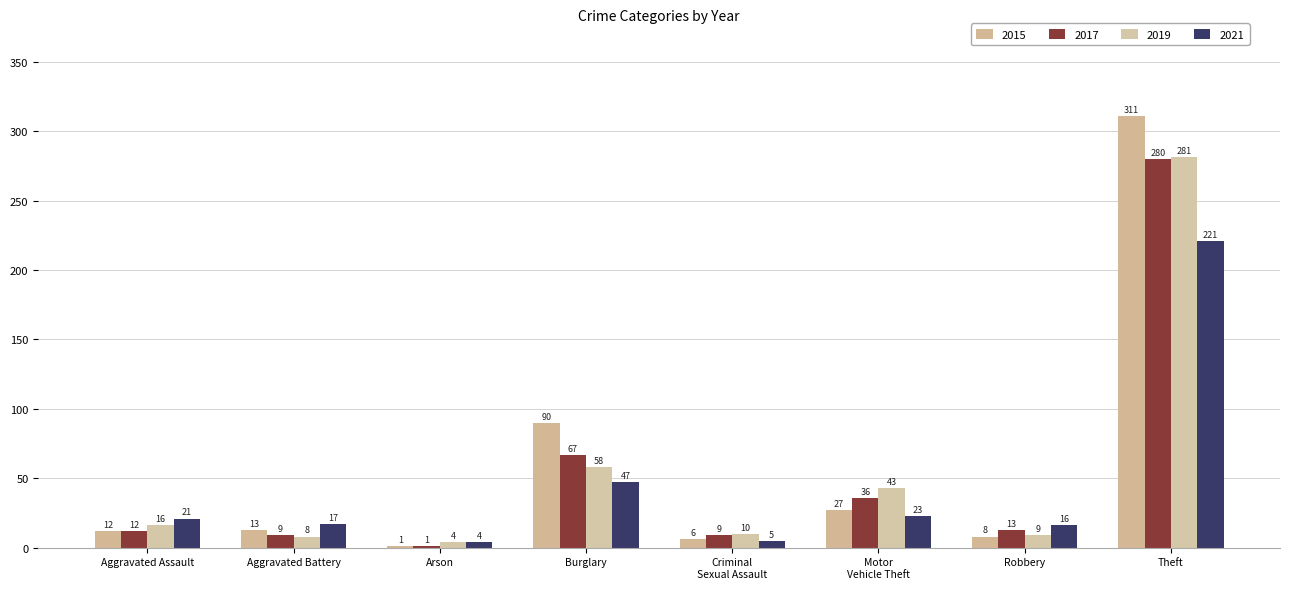

What is the label of the 5th bar from the left?

Criminal Sexual Assault